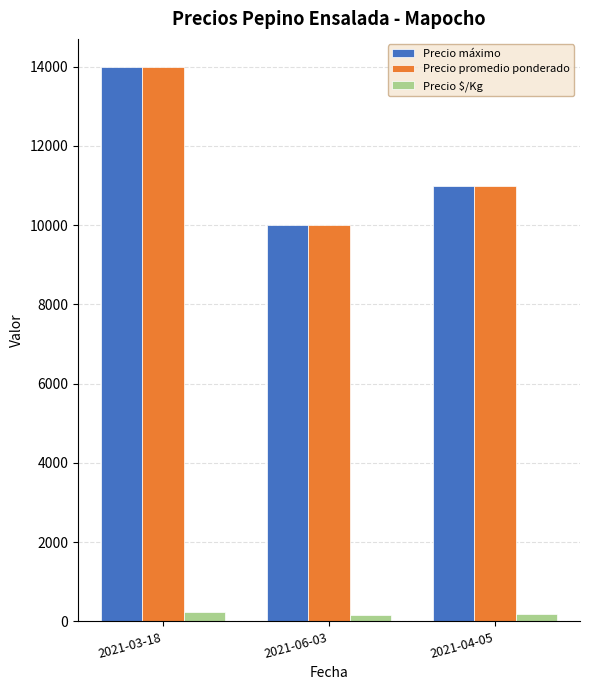

True or false: Precio $/Kg has a value of 233 at 2021-03-18.

True